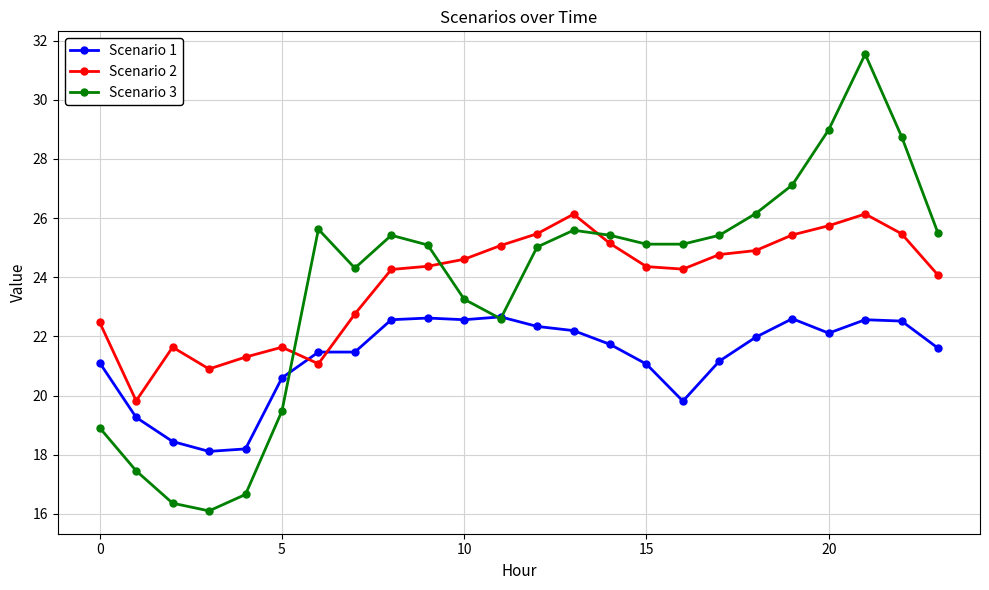

List the series in order of their peak value, lowest first.

Scenario 1, Scenario 2, Scenario 3